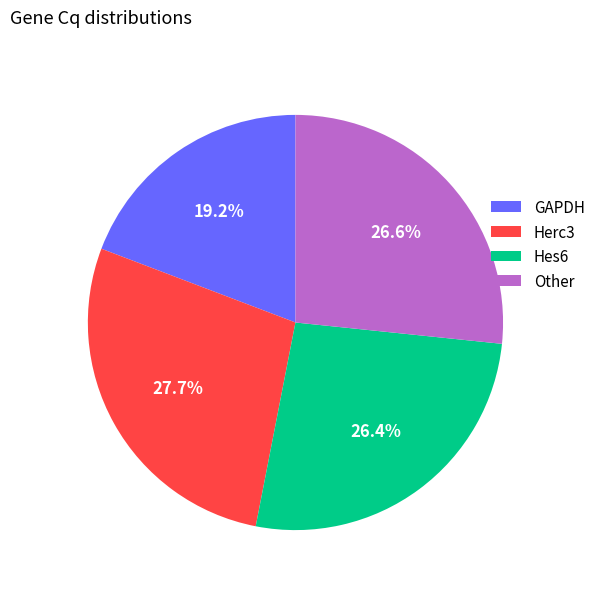

Which slice is the smallest?

GAPDH